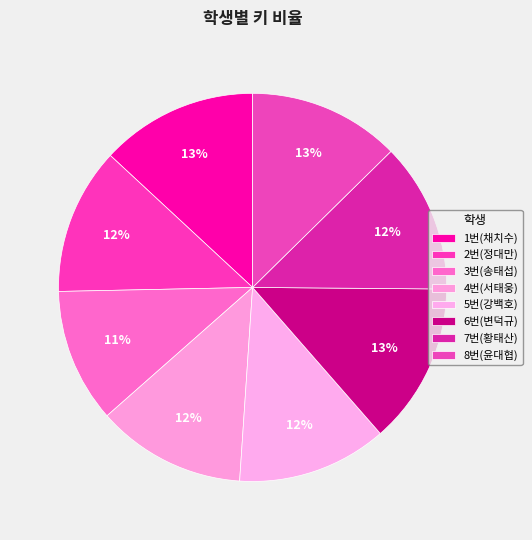

To the nearest percent, what is the average slice percentage?

12%